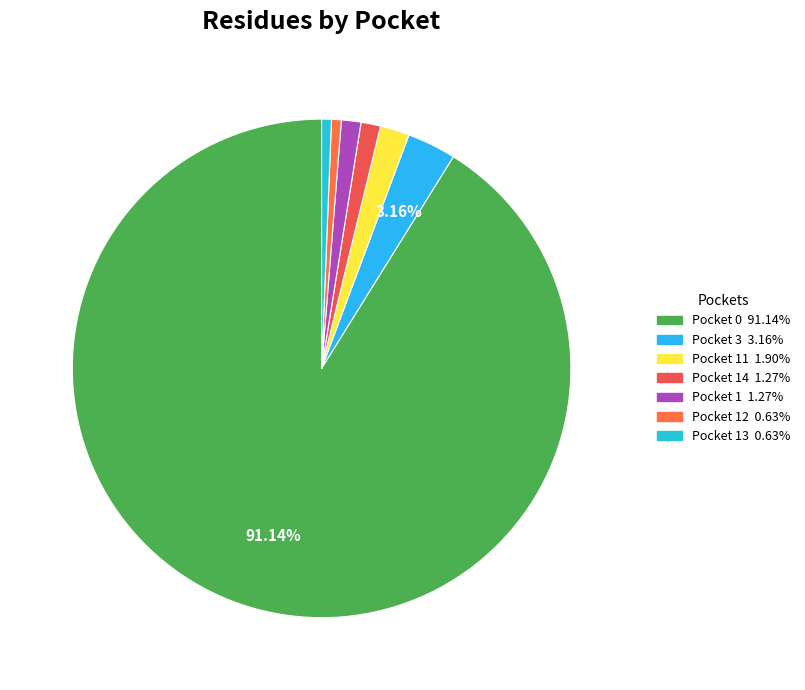

To the nearest percent, what is the average slice percentage?

14%